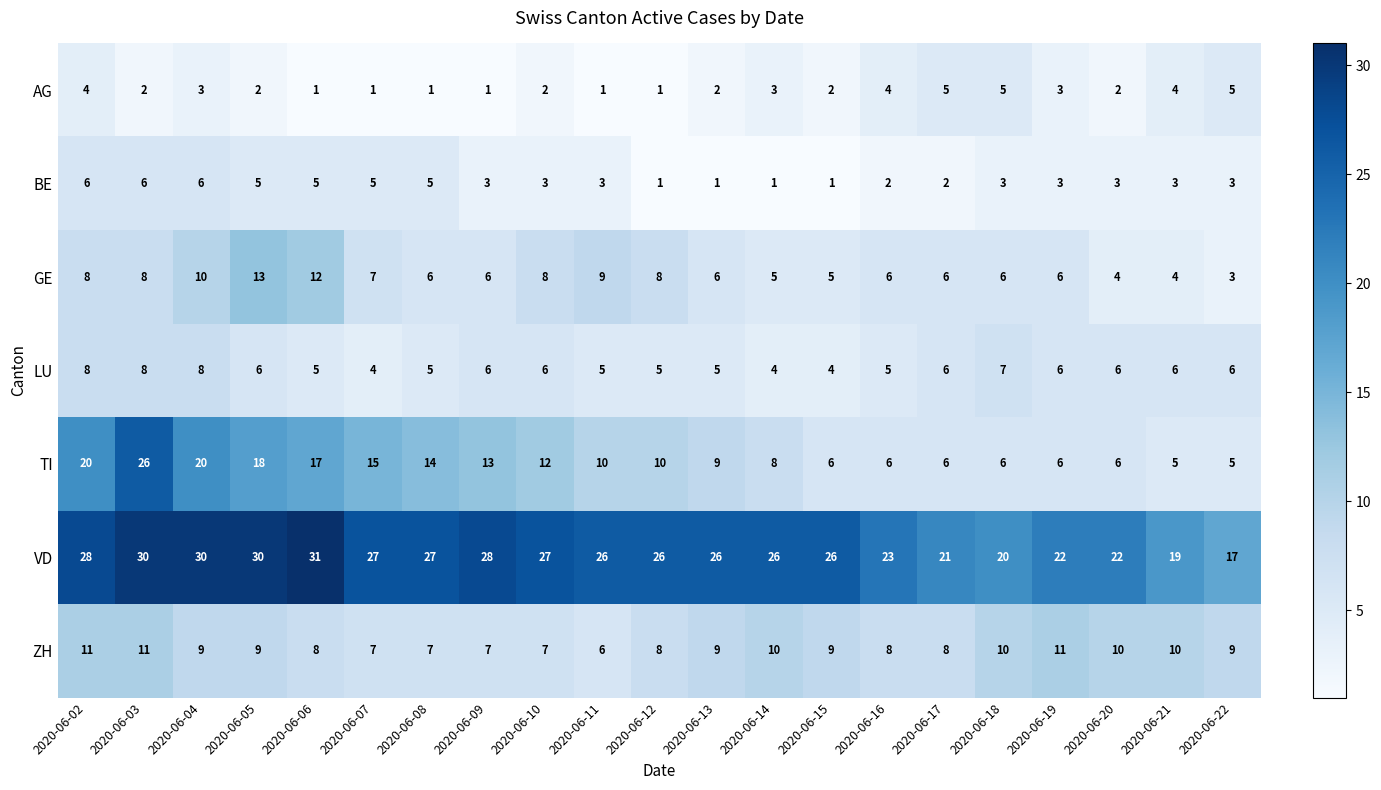

What is the difference between the second highest and second lowest values in the AG series?

4